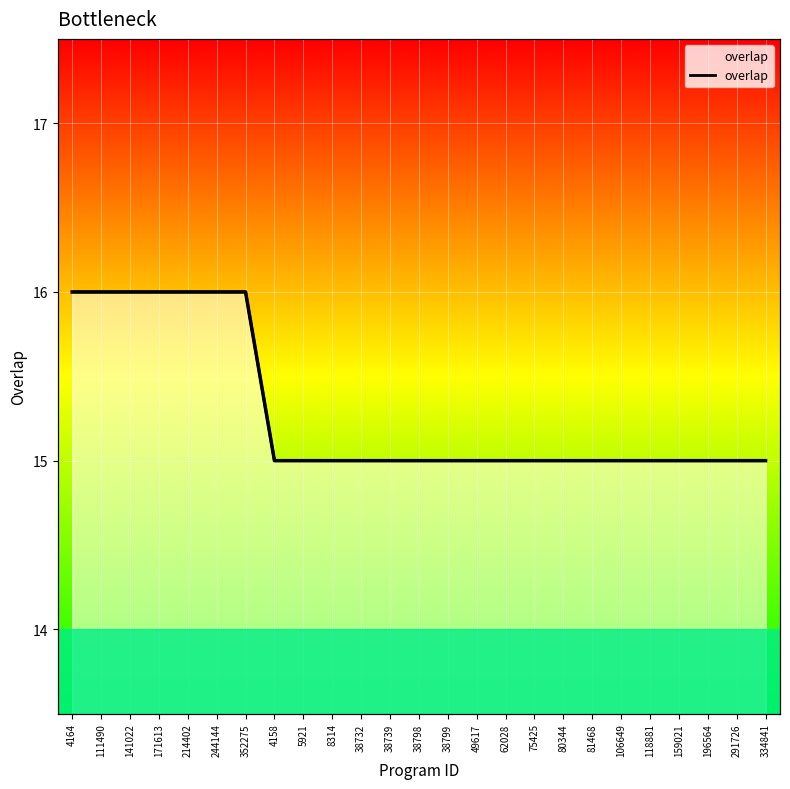

Which category has the highest value across all series?

4164